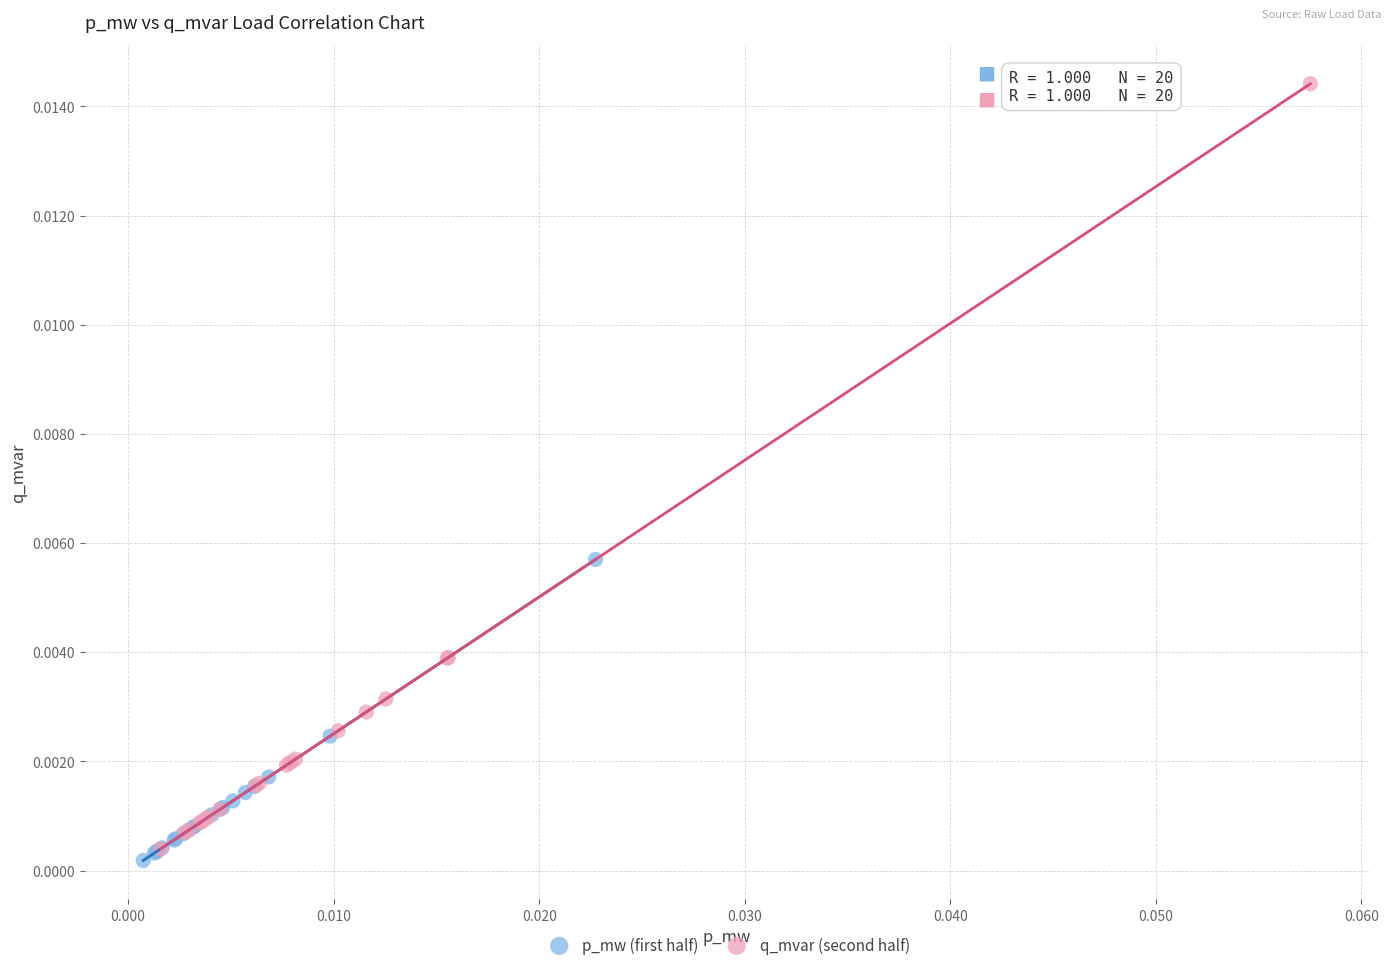

Which series contains the highest Y value?

q_mvar (second half)